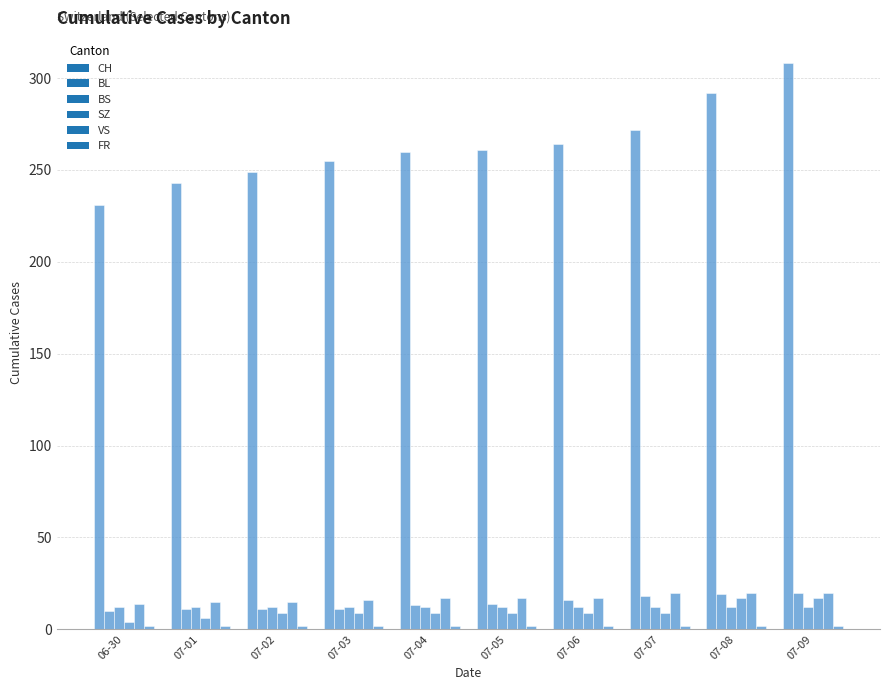

Which label corresponds to the smallest value in the chart?

06-30